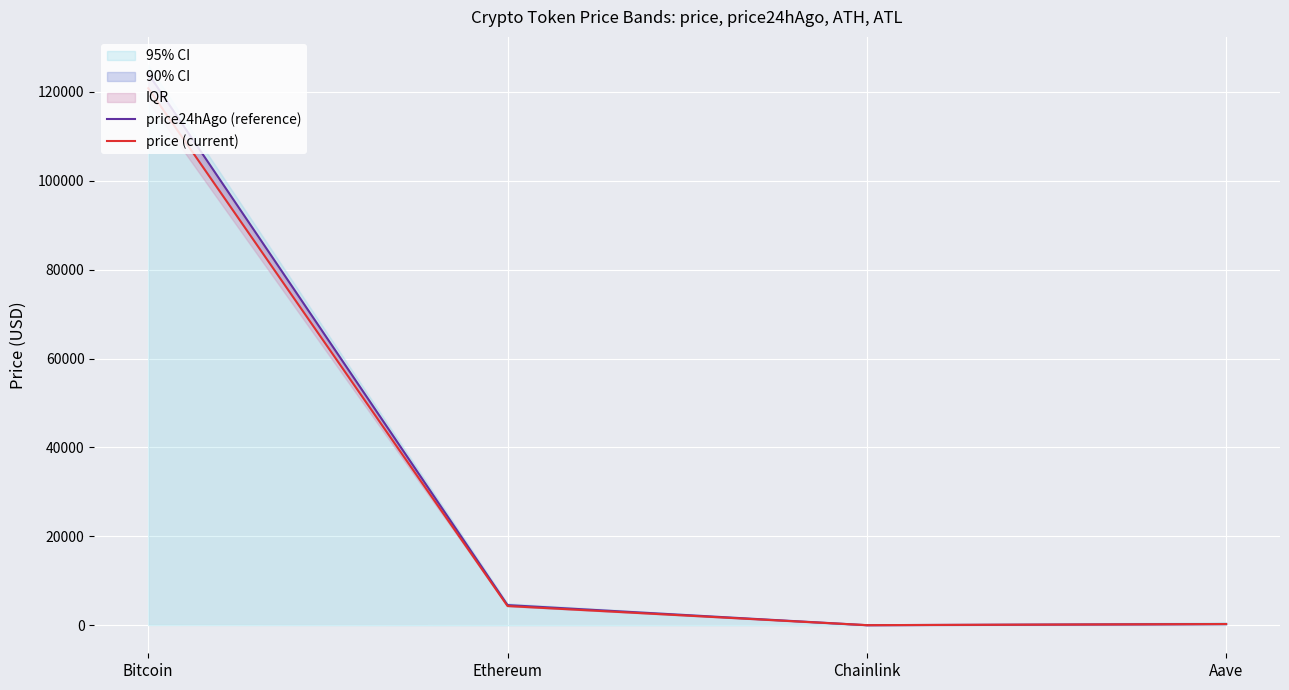

Where does the price (current) series first go above 4324?

Bitcoin